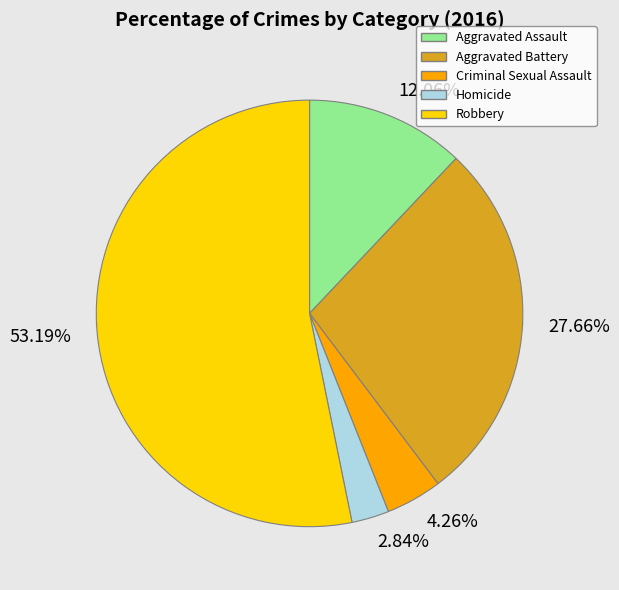

Count the number of slices in the pie.

5